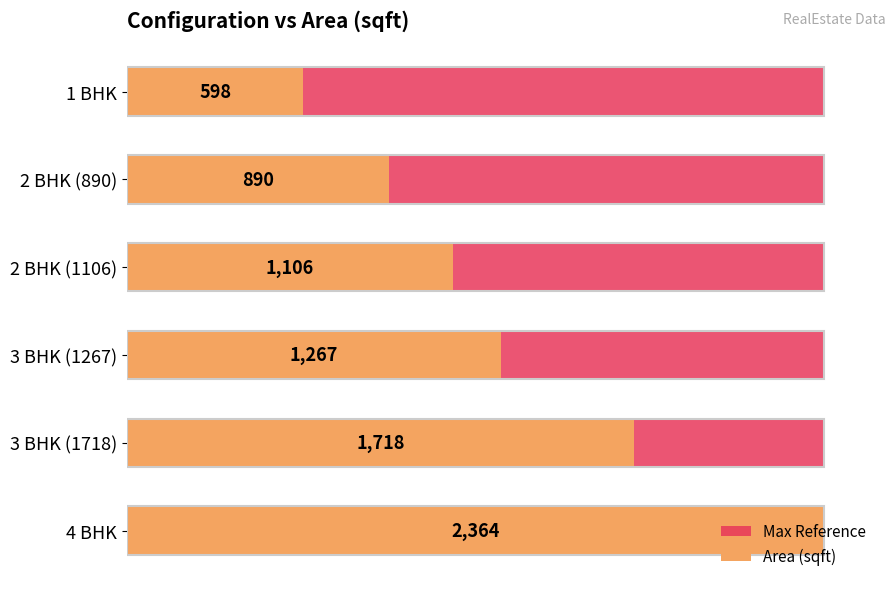

What is the value of the Area (sqft) bar at the 3rd from the left?

1106.0